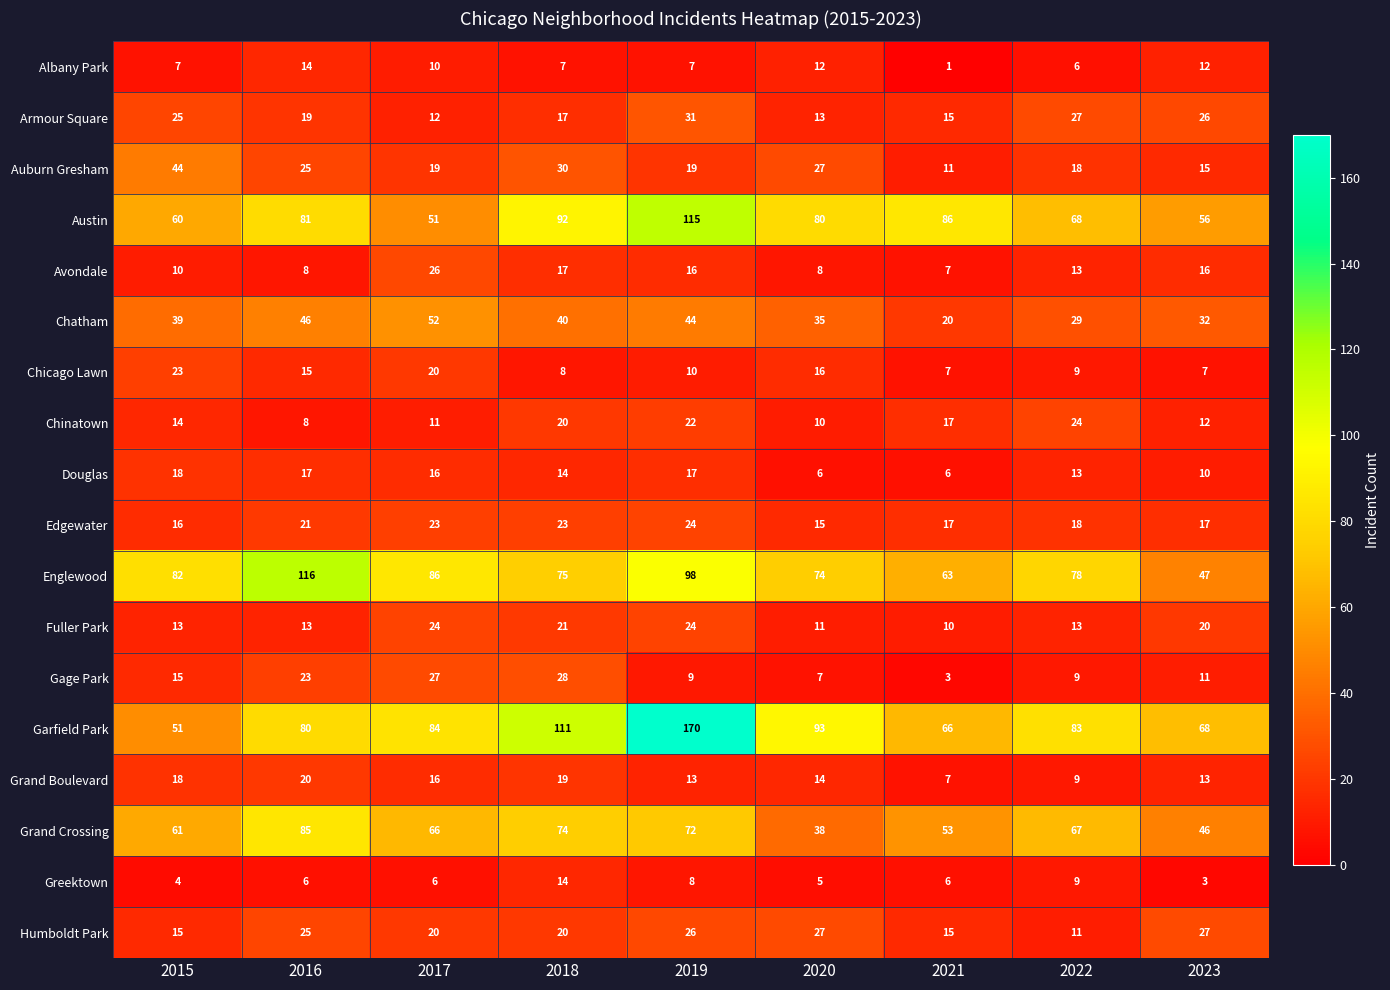

The Avondale series shows 11 at 2018. True or false?

False